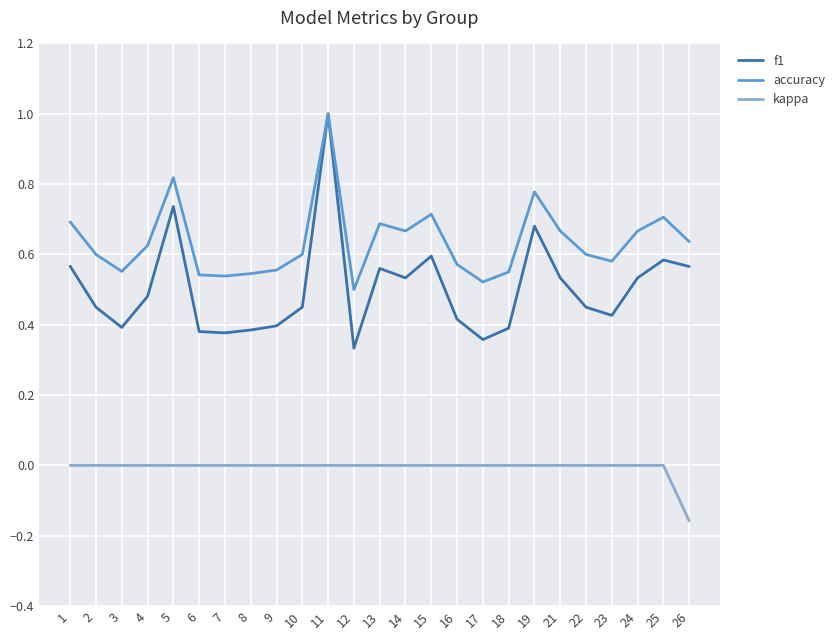

The accuracy series shows 0.4 at 24. True or false?

False